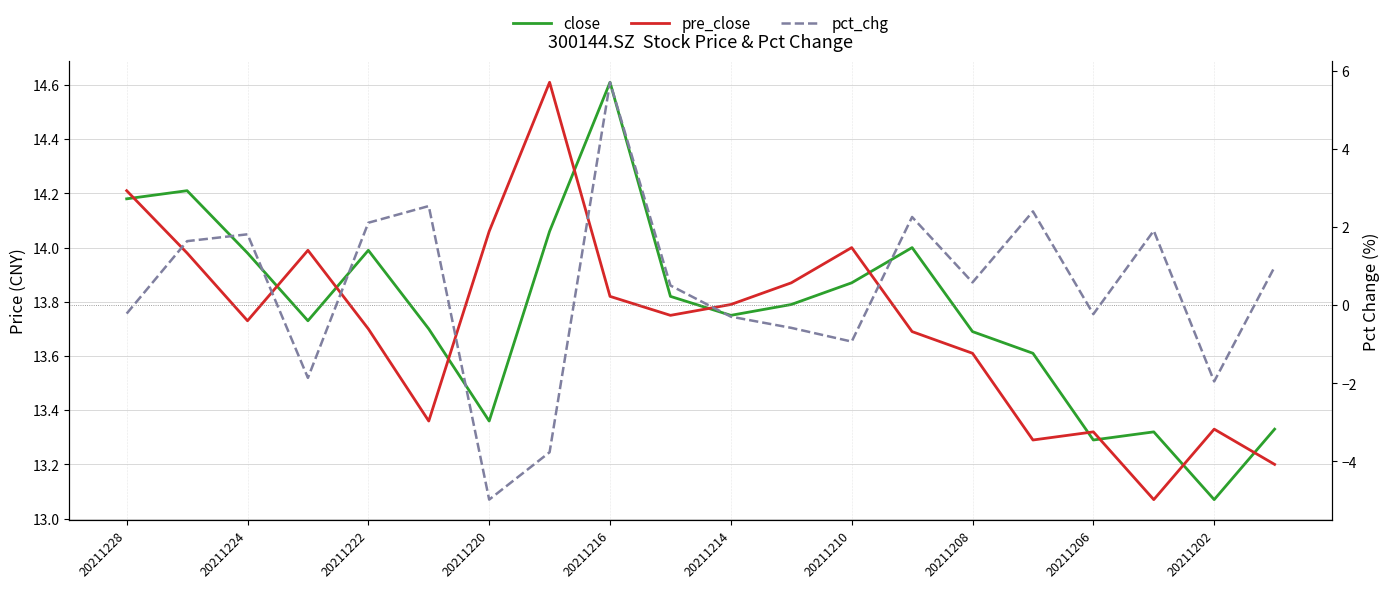

How many lines are shown in the chart?

3